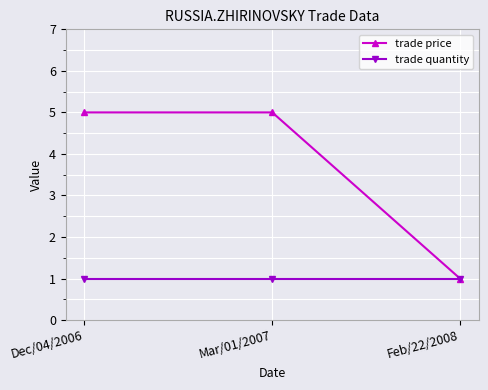

Reading left to right, extract all data points from this chart.

trade price: Dec/04/2006=5	Mar/01/2007=5	Feb/22/2008=1
trade quantity: Dec/04/2006=1	Mar/01/2007=1	Feb/22/2008=1